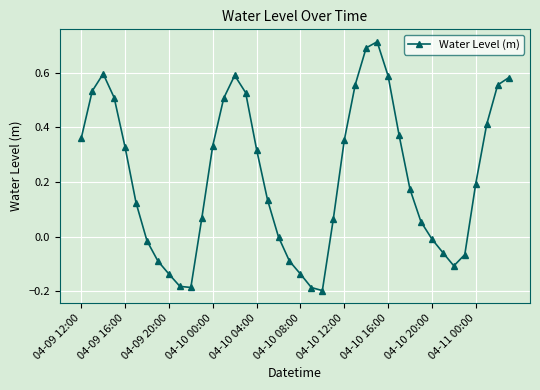

How many points are lower than both their immediate neighbors (excluding endpoints)?

3